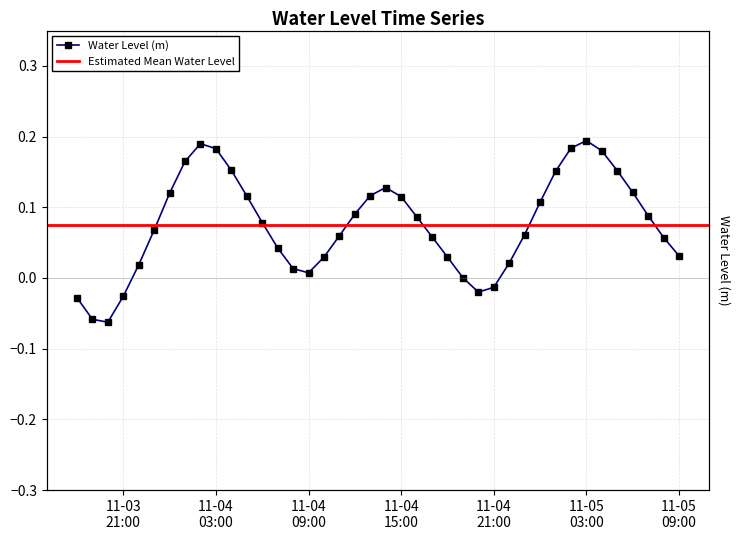

What is the difference between the maximum and minimum values?

0.3